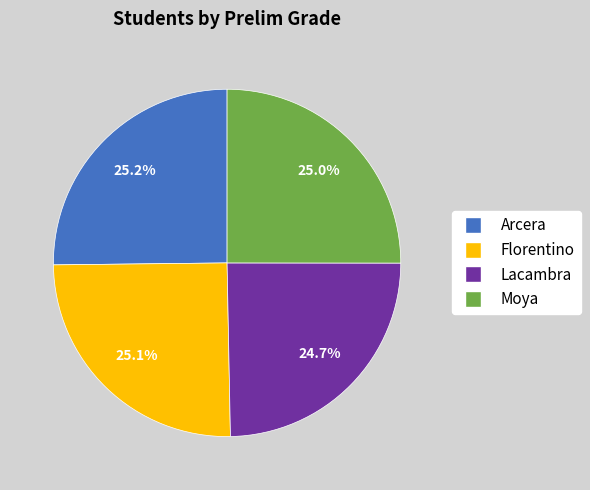

Combined, do Moya and Arcera account for over 50%?

Yes